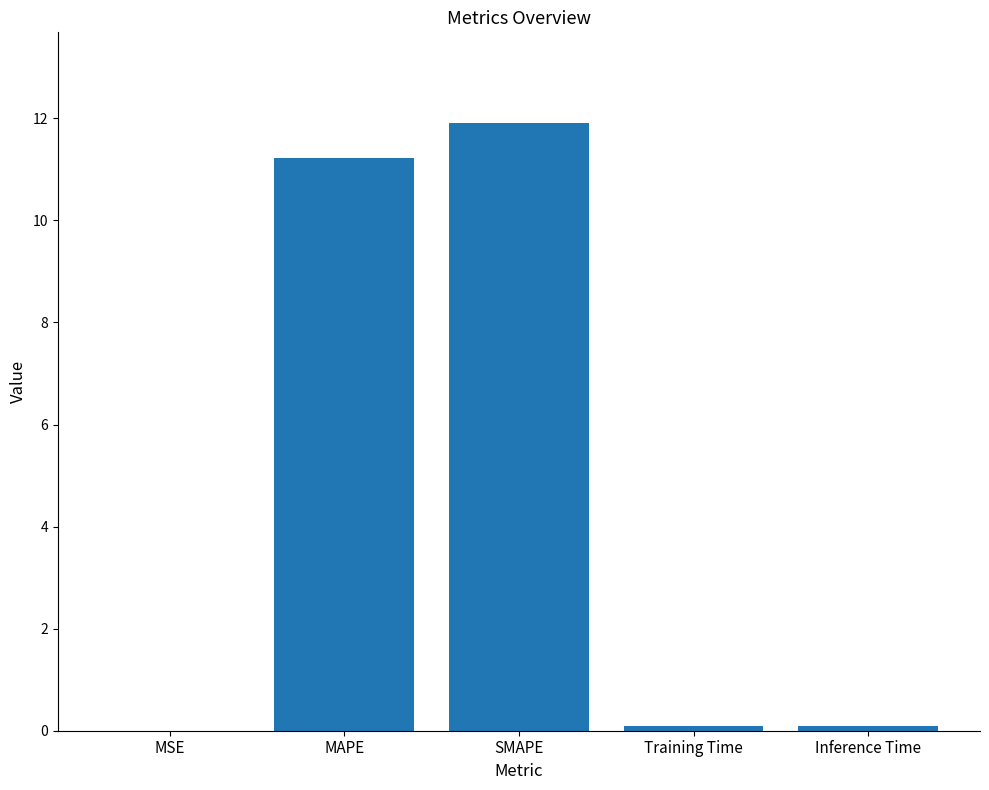

Read the value at MAPE.

11.2